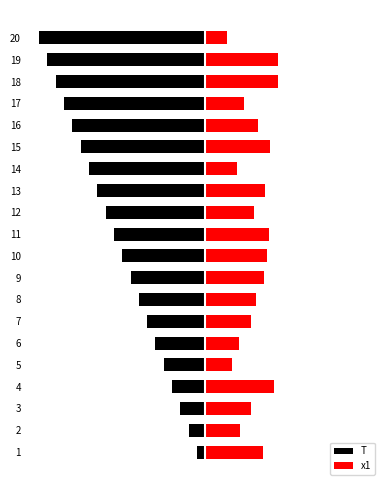

What is the total value across all series at 6?

-2.0